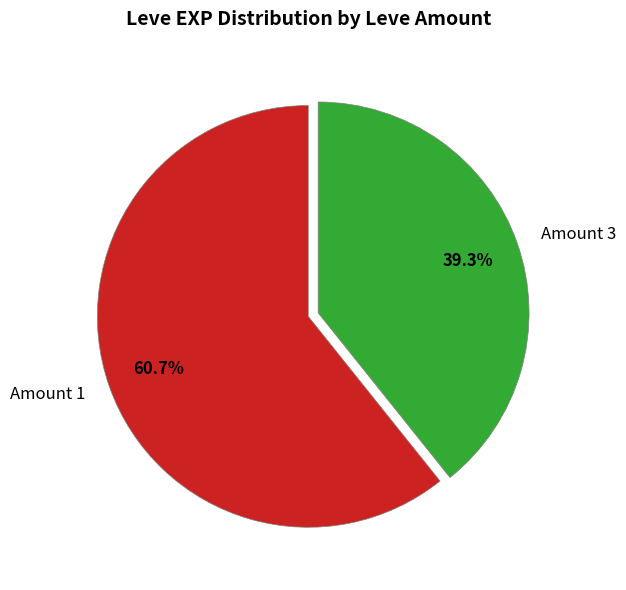

How many slices are in this pie chart?

2